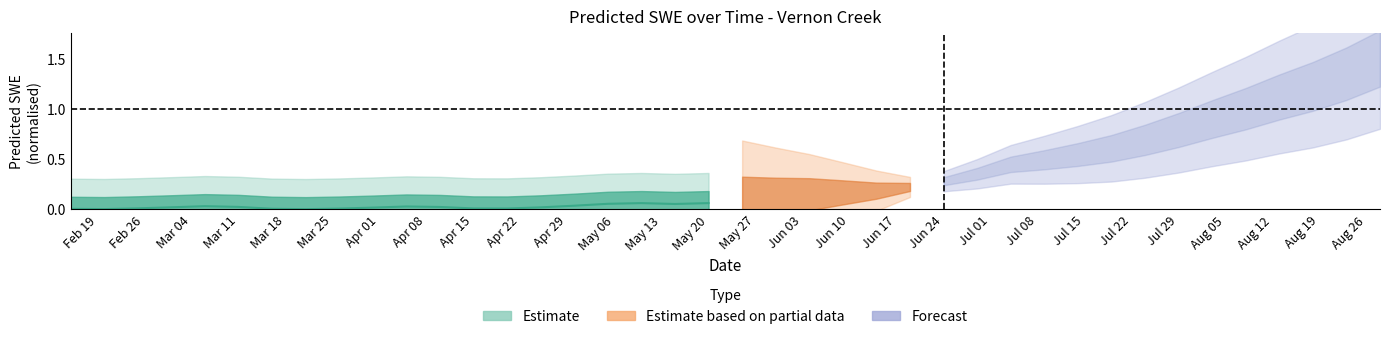

How many points are higher than both their immediate neighbors (excluding endpoints)?

3